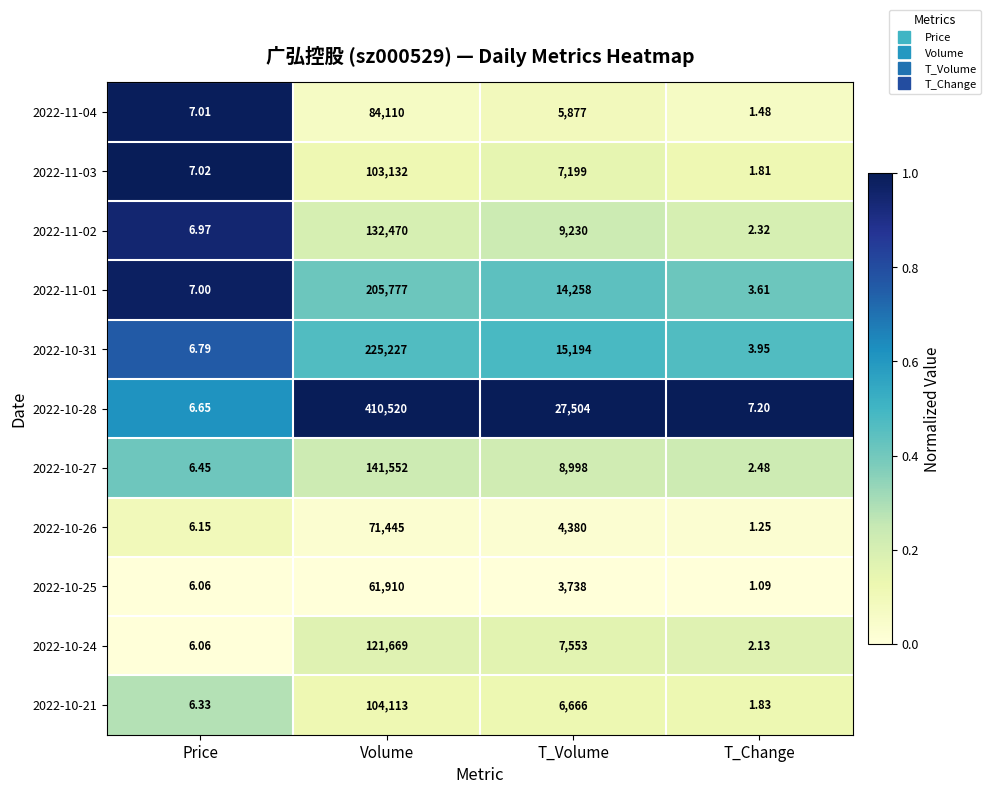

Rank the series at T_Volume from lowest to highest value.

2022-10-25, 2022-10-26, 2022-11-04, 2022-10-21, 2022-11-03, 2022-10-24, 2022-10-27, 2022-11-02, 2022-11-01, 2022-10-31, 2022-10-28